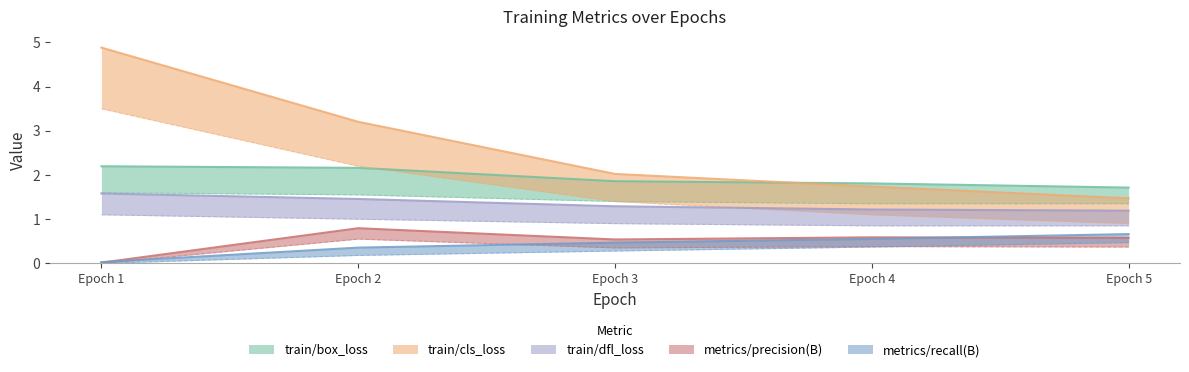

Reading right to left, extract all data points from this chart.

train/box_loss: 1.7	1.8	1.9	2.2	2.2
train/cls_loss: 1.5	1.7	2.0	3.2	4.9
train/dfl_loss: 1.2	1.2	1.3	1.5	1.6
metrics/precision(B): 0.6	0.6	0.5	0.8	0.0
metrics/recall(B): 0.7	0.6	0.5	0.4	0.0